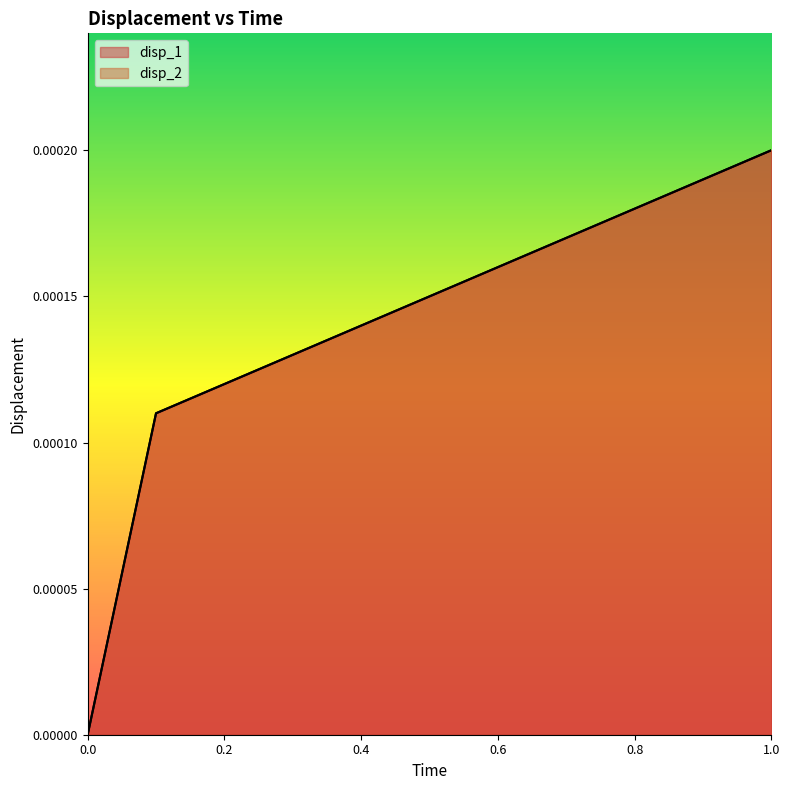

Which series has the widest spread of values?

disp_2